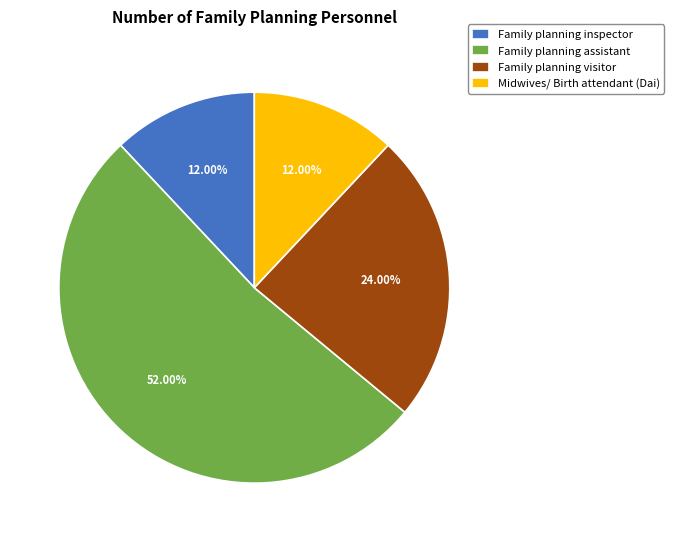

To the nearest percent, what portion does Midwives/ Birth attendant (Dai) represent?

12%